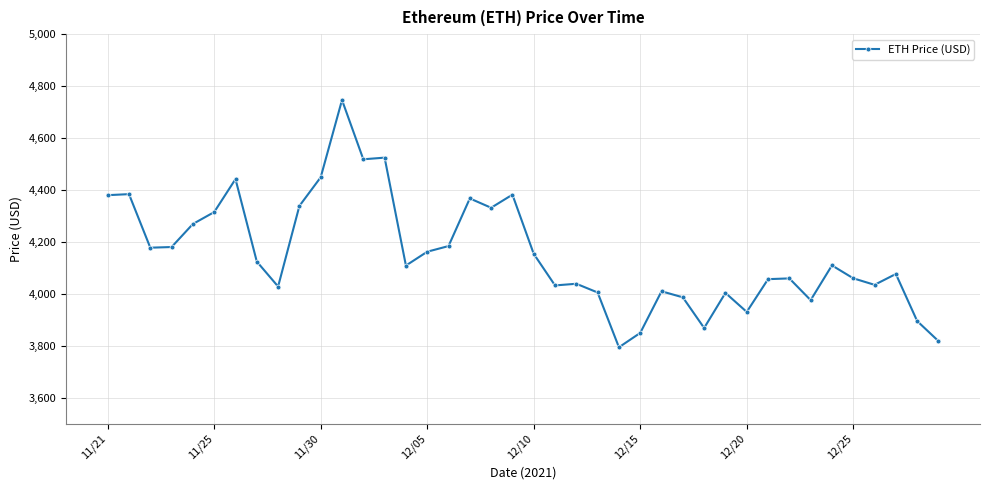

What is the greatest value displayed?

4746.4